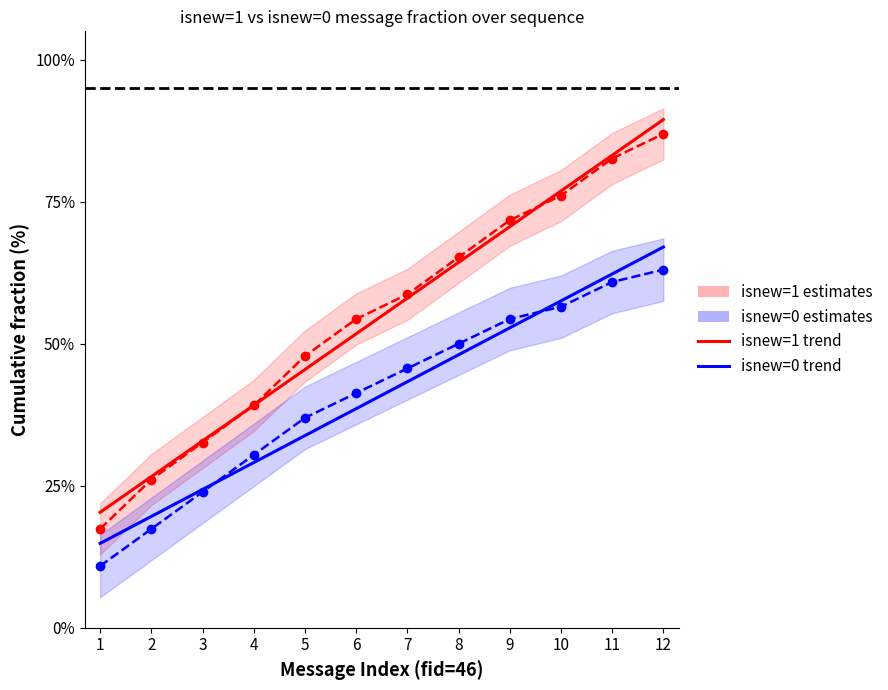

Which has a higher value, 7 or 5?

7